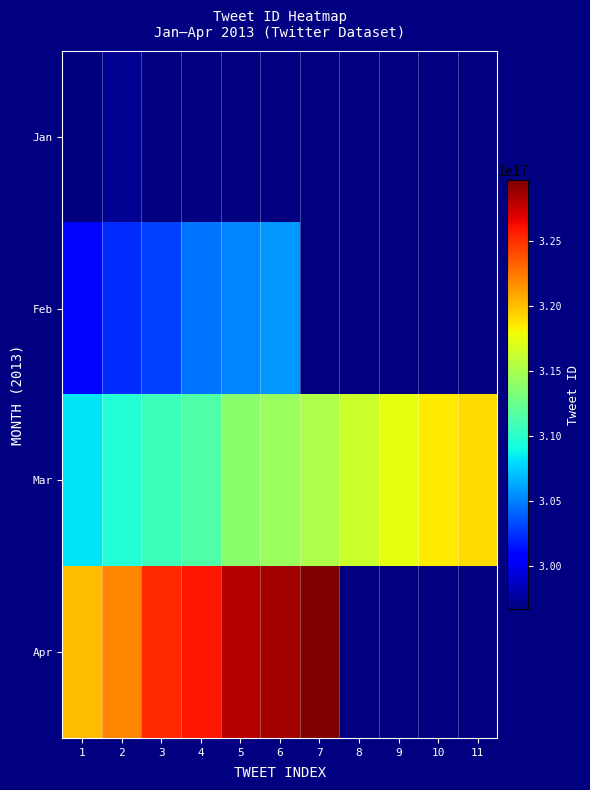

How many data points in Mar are less than 314407478823632896?

5